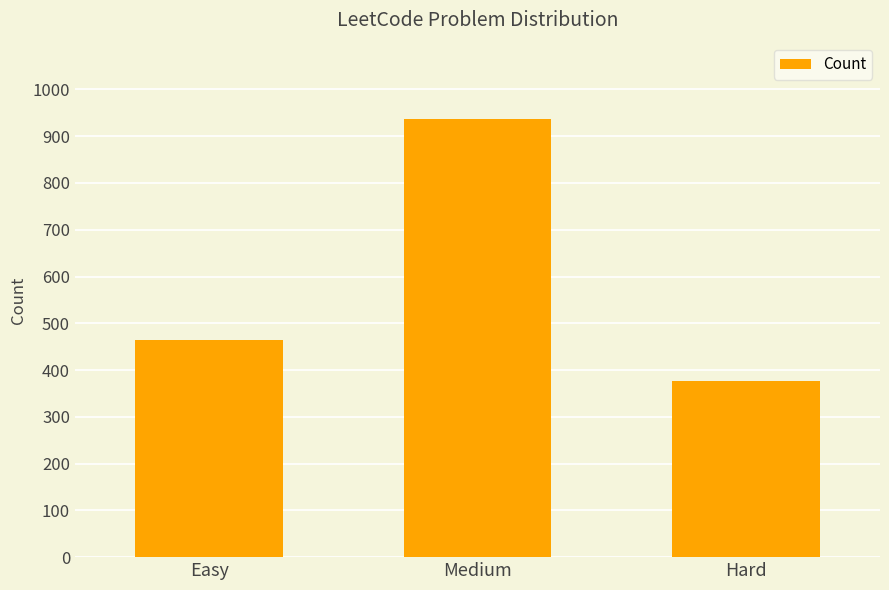

What is the label of the 1st bar from the left?

Easy